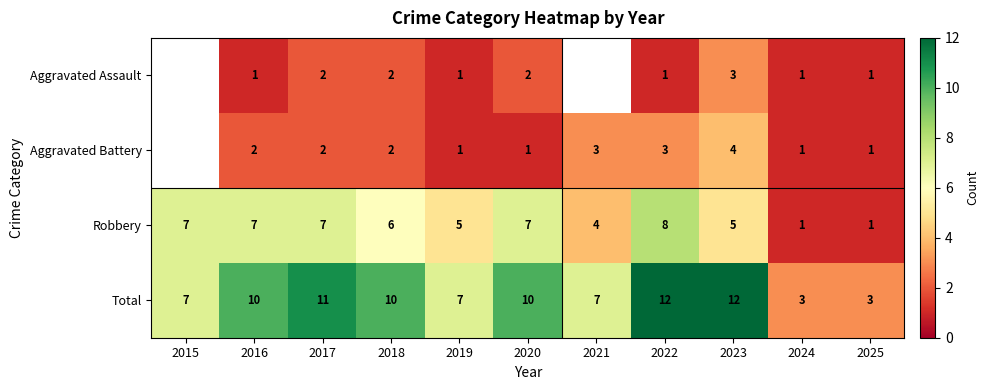

Which series changed the most between 2022 and 2023?

Robbery